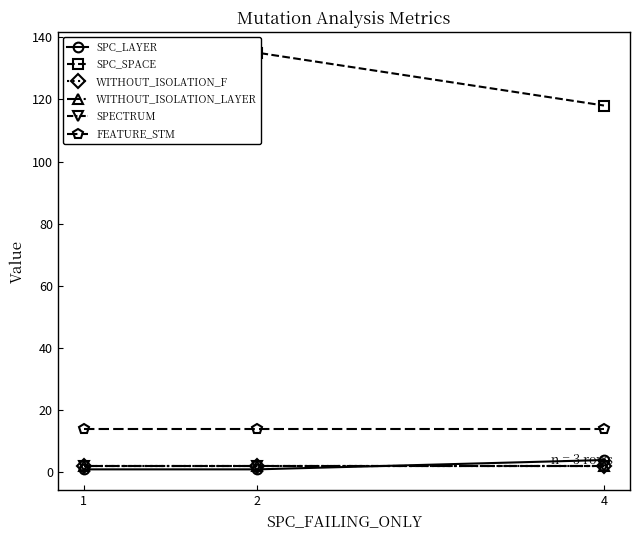

Reading right to left, transcribe all the data shown in this chart.

SPC_LAYER: 4	1	1
SPC_SPACE: 118	135	135
WITHOUT_ISOLATION_F: 2	2	2
WITHOUT_ISOLATION_LAYER: 2	2	2
SPECTRUM: 2	2	2
FEATURE_STM: 14	14	14